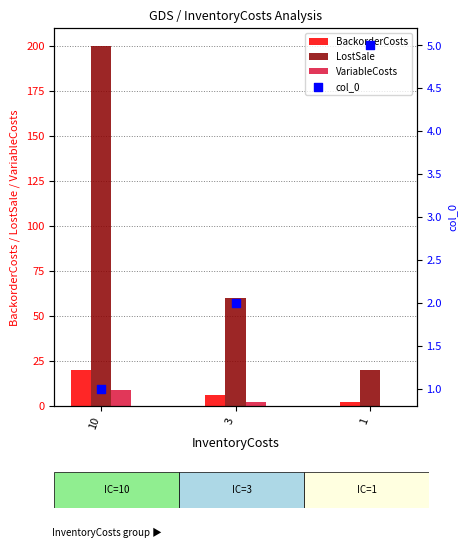

What are all the series names shown in the legend?

BackorderCosts, LostSale, VariableCosts, col_0